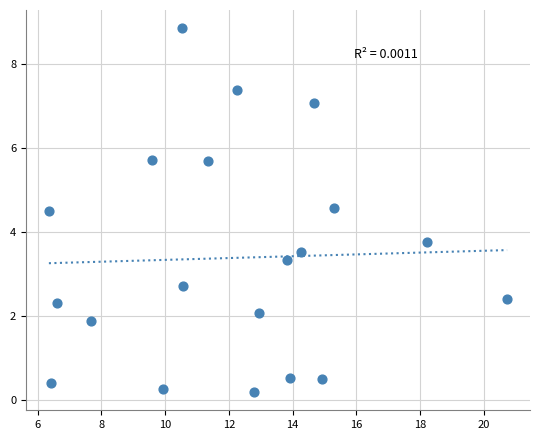

What is the range of X values (max minus min)?

14.4